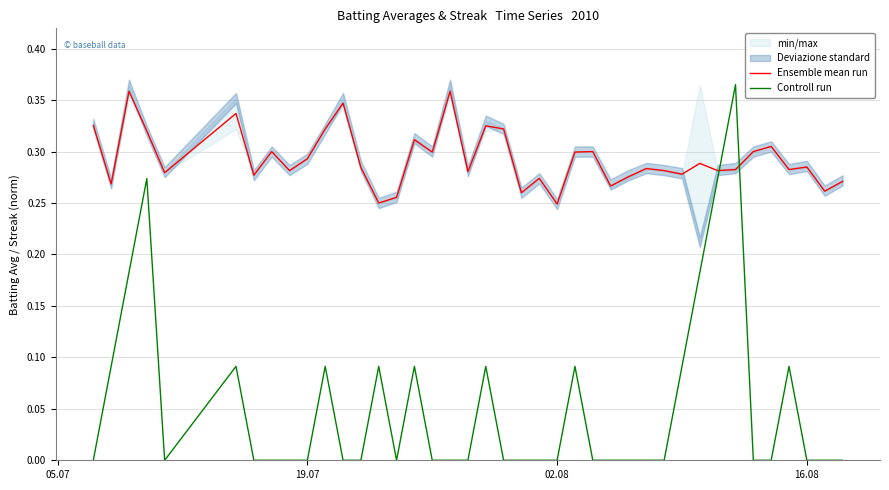

How many times do Controll run and Ensemble mean run cross each other?

2